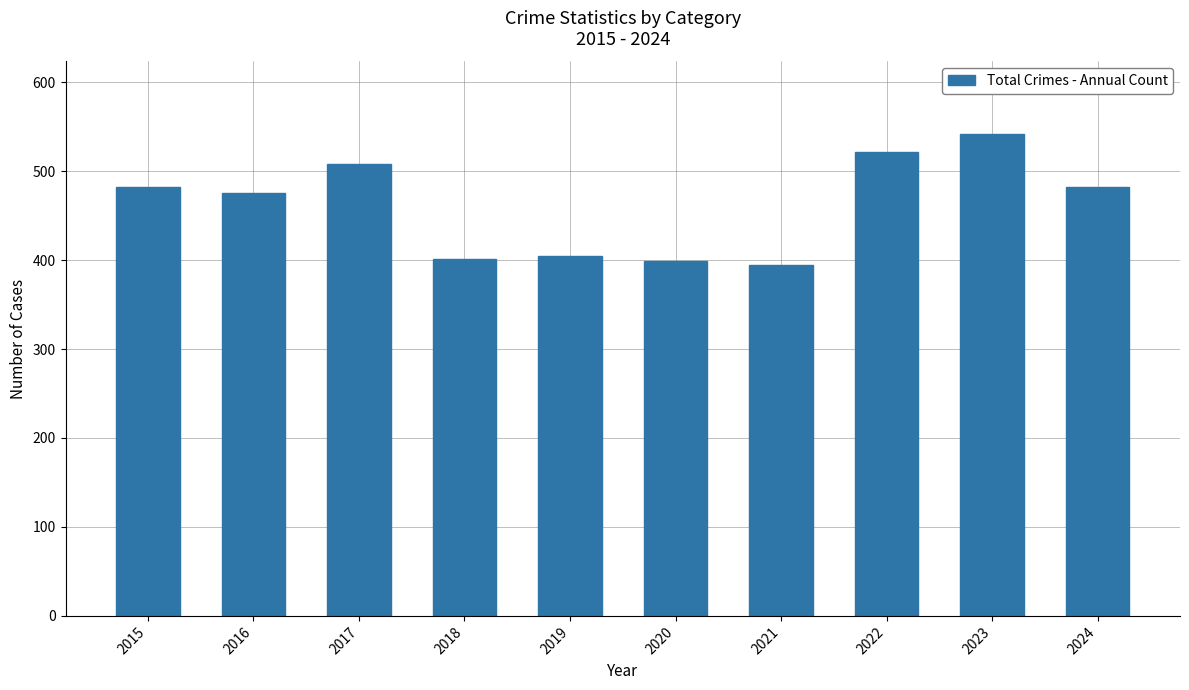

What is the difference between the values at 2016 and 2017?

33